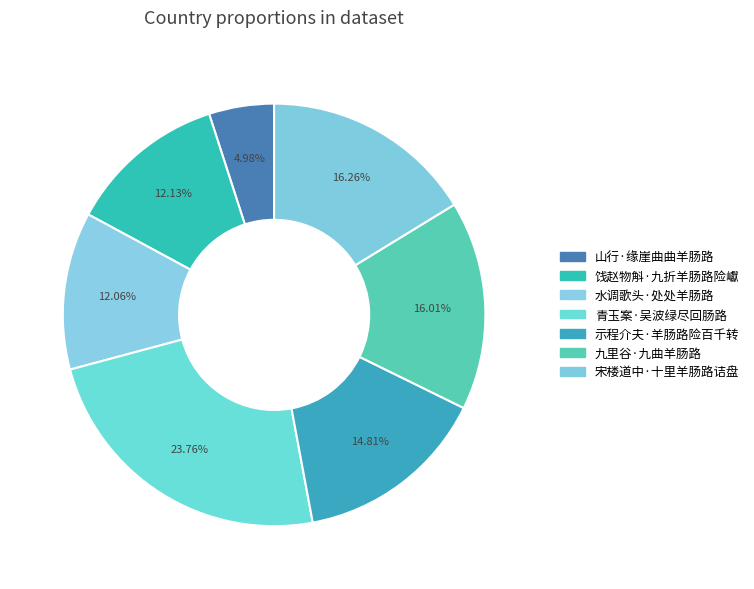

To the nearest percent, what portion does 山行·缘崖曲曲羊肠路 represent?

5%